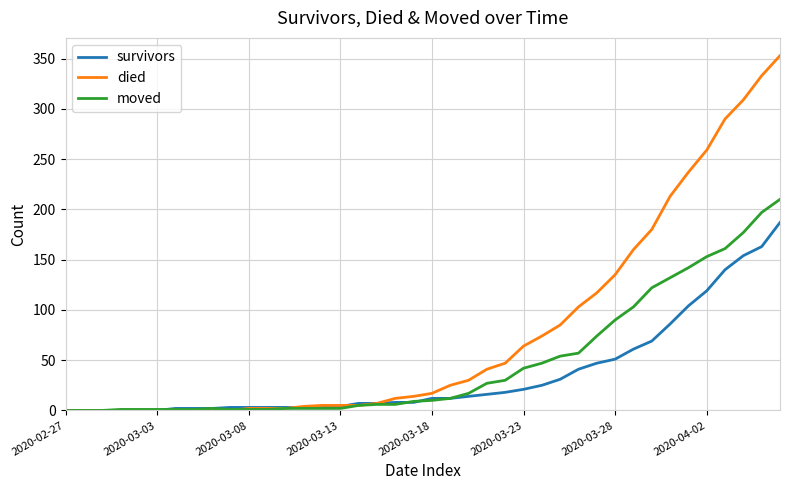

Does the chart have visible grid lines?

Yes